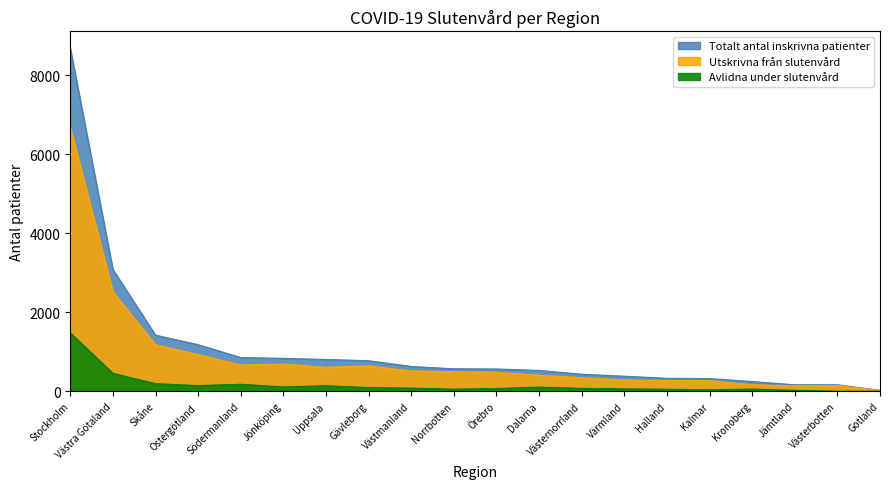

At which category does Utskrivna från slutenvård reach its first local valley?

Södermanland